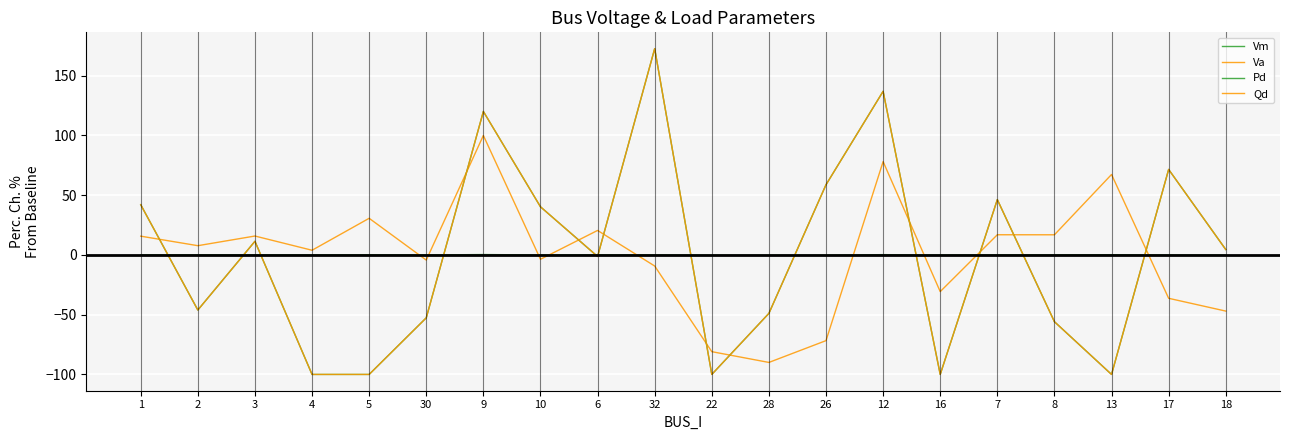

At which category is the sum across all series the highest?

12